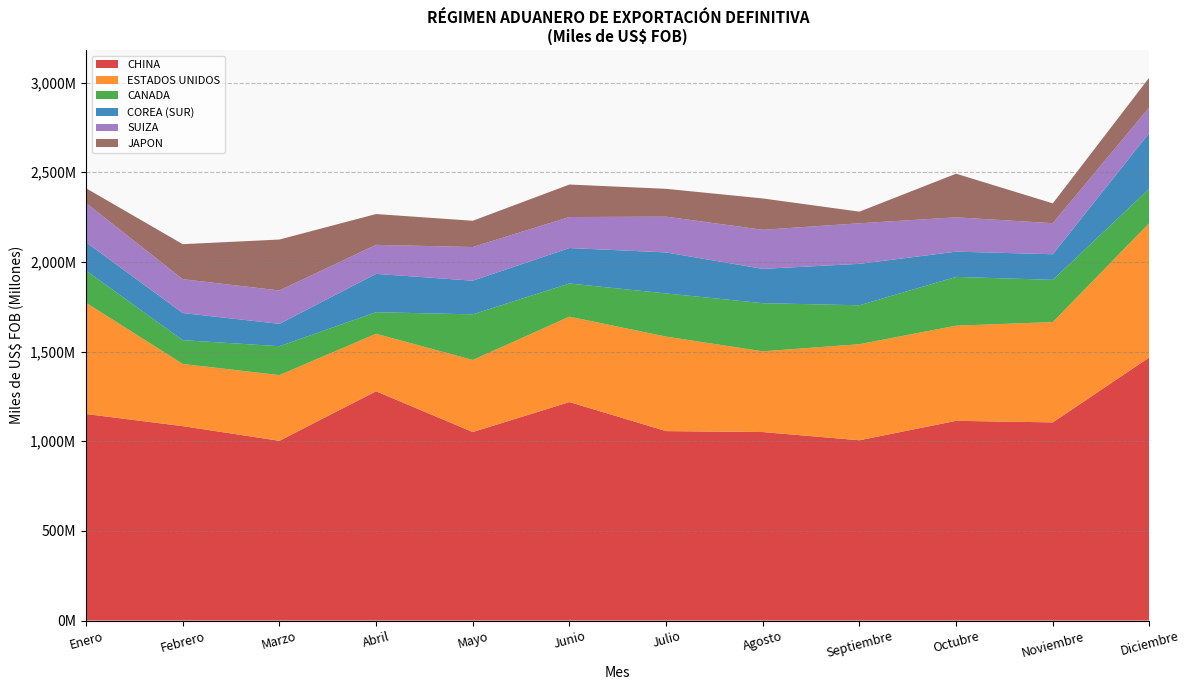

Reading right to left, transcribe all the data shown in this chart.

CHINA: 1467706702.2	1105004177.1	1113703447.6	1005344302.2	1051171600.0	1056382489.3	1218276995.6	1051220277.4	1278402927.4	1002249870.8	1084166171.2	1151761989.0
ESTADOS UNIDOS: 749532912.4	559325665.0	530622600.4	535645602.1	450095187.7	526899090.7	476205518.1	401775342.1	320657151.5	366351808.5	346685243.3	620145594.7
CANADA: 191211819.5	235283717.4	271913865.7	216947186.5	268407105.4	240664227.5	184791300.8	254443034.8	120151791.6	161050250.8	132613409.7	178846931.4
COREA (SUR): 311449598.7	142902970.4	140722149.2	231039212.9	191202497.1	228704117.2	197760920.0	187584628.5	213924370.2	124775150.5	151185184.9	158497531.0
SUIZA: 142638699.2	173151565.4	191363721.5	226060899.2	217940506.6	199312329.1	172903374.1	187713090.4	161658889.4	186036395.0	188810265.0	218734038.9
JAPON: 166338877.2	110475250.1	243239985.2	64962736.4	174760171.5	155298075.7	181223615.1	146389640.7	171825461.3	283964895.8	195148954.1	82330097.0